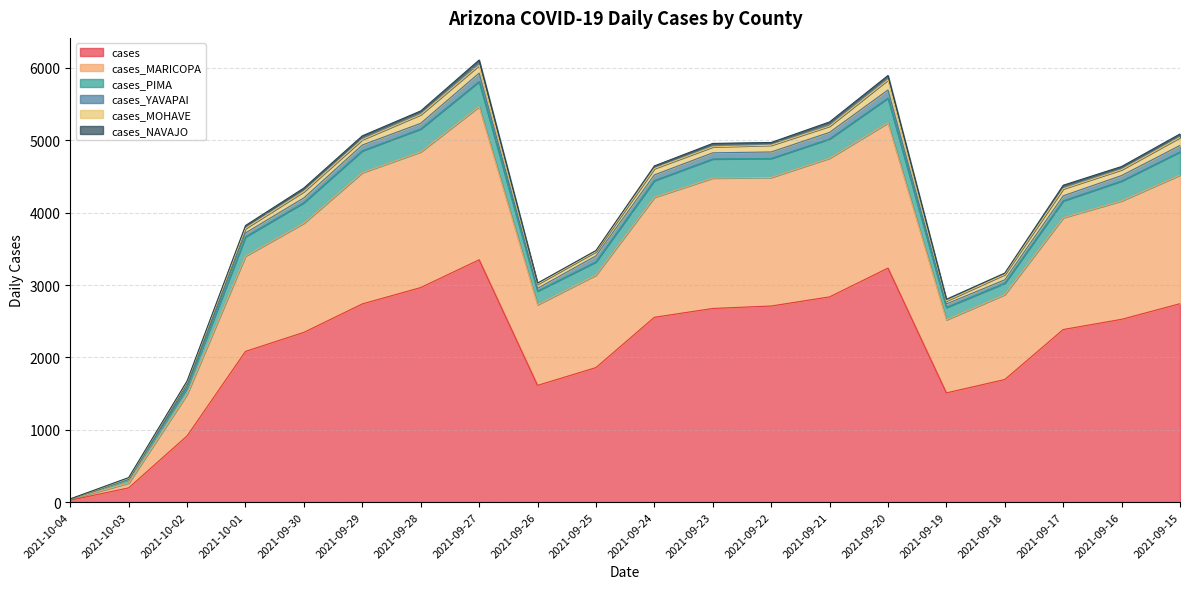

What is the greatest value displayed?

3349